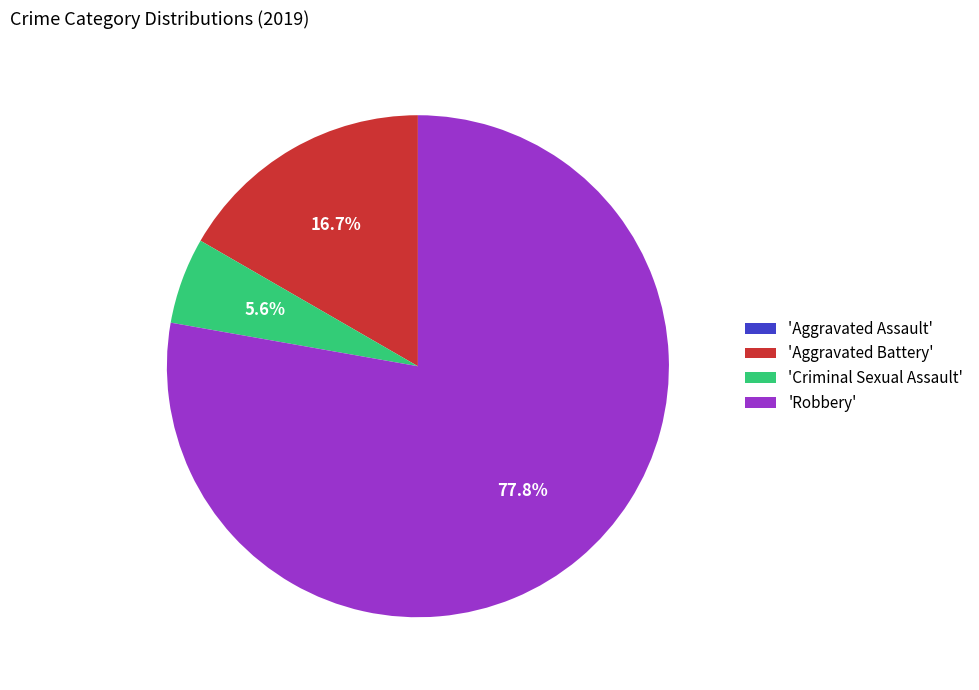

Is there a majority slice in this chart?

Yes